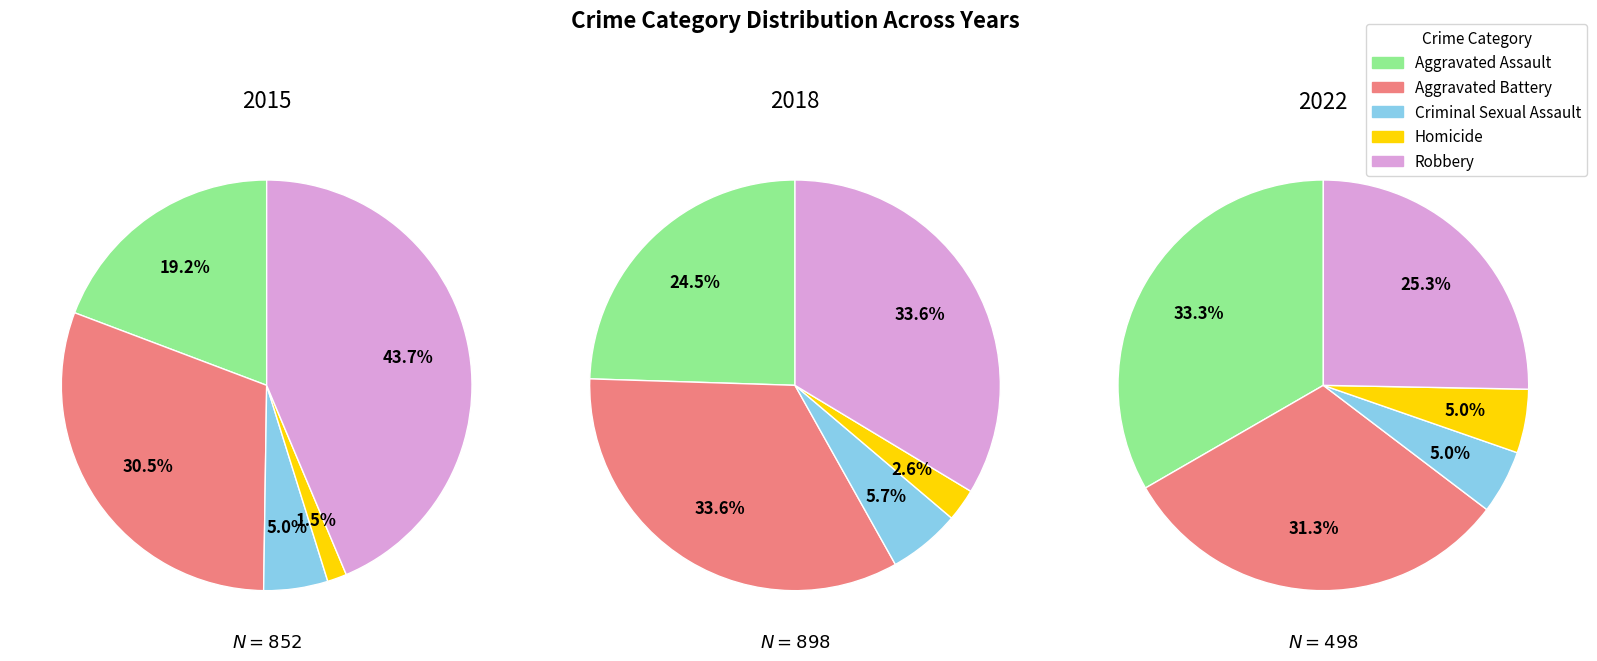

Is there a majority slice in this chart?

No